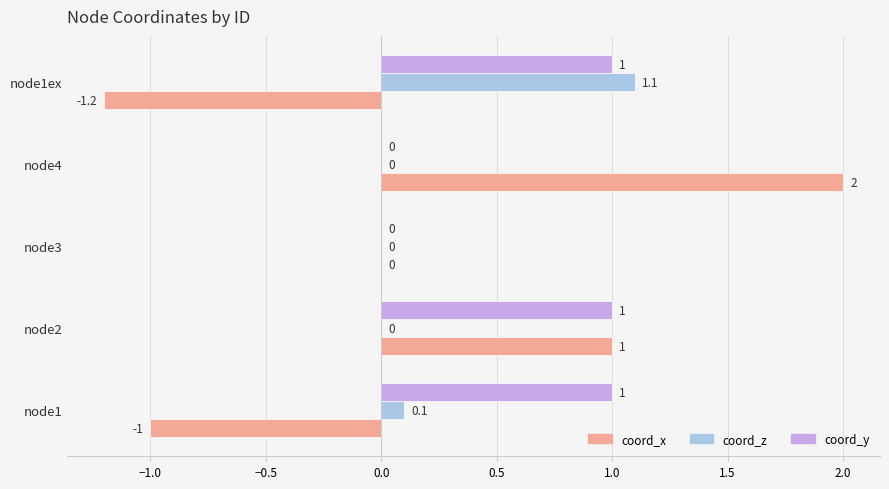

What is the average value of the coord_x series?

0.2